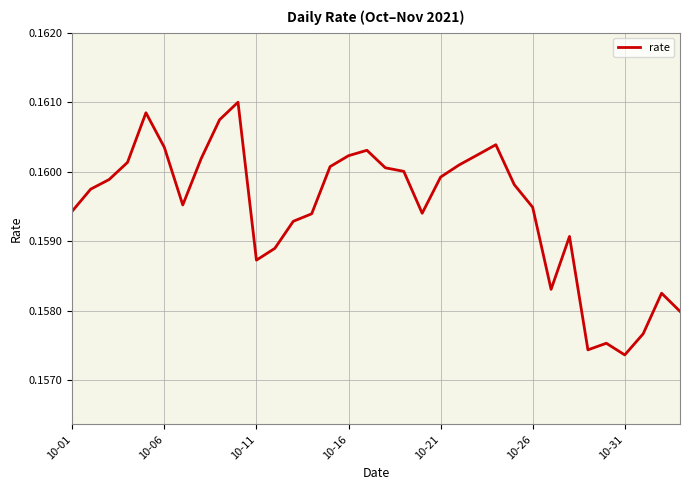

Count the number of data series in this chart.

1